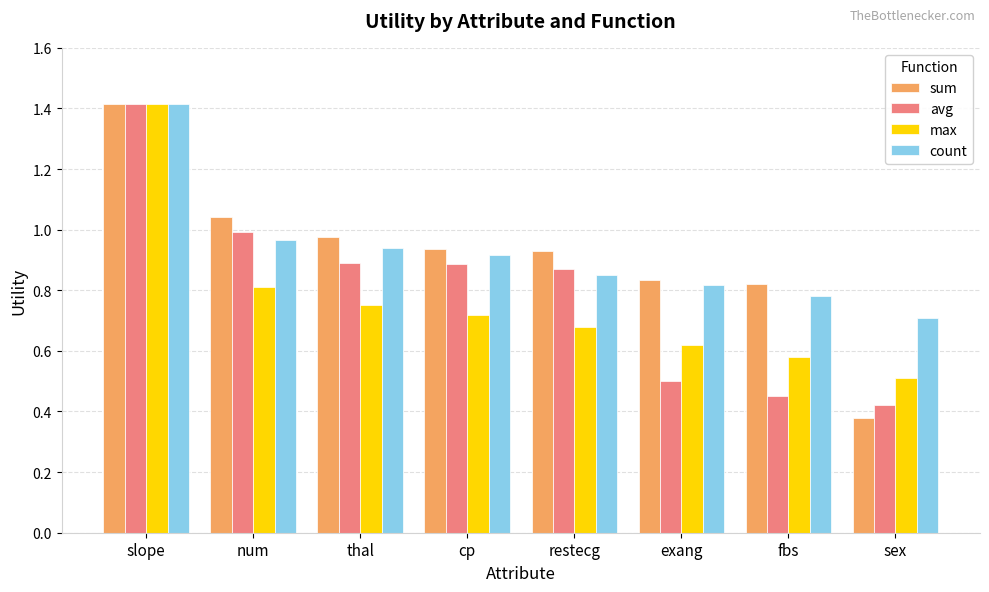

Read the max value at slope.

1.4